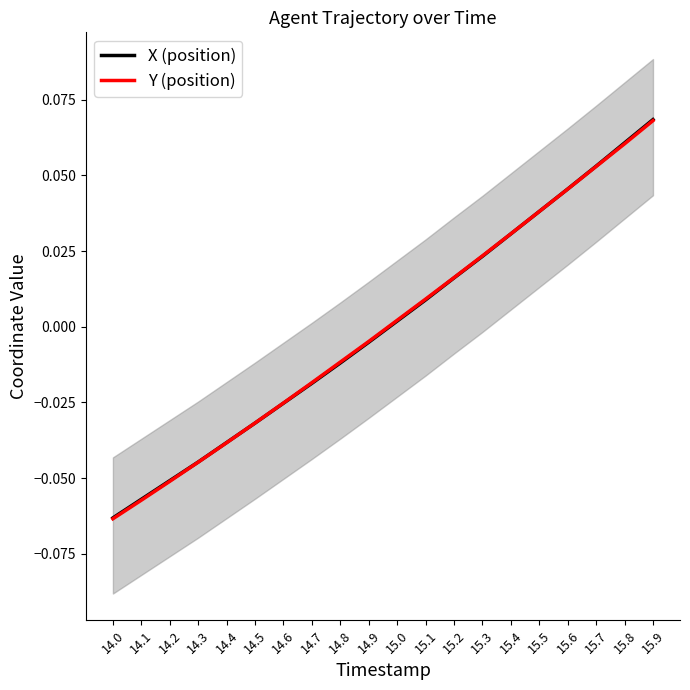

What is the minimum value shown in the chart?

-0.1